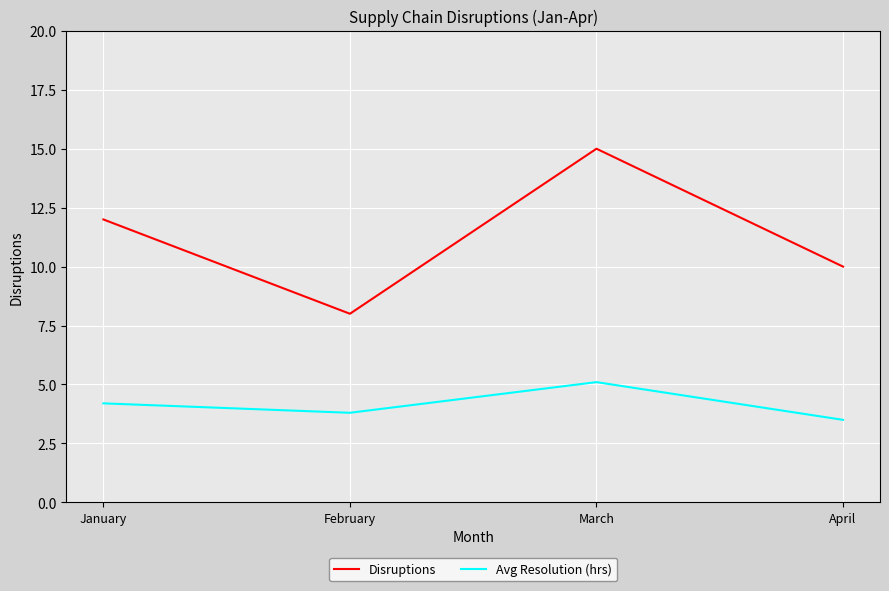

True or false: Avg Resolution (hrs) and Disruptions intersect in this chart.

False